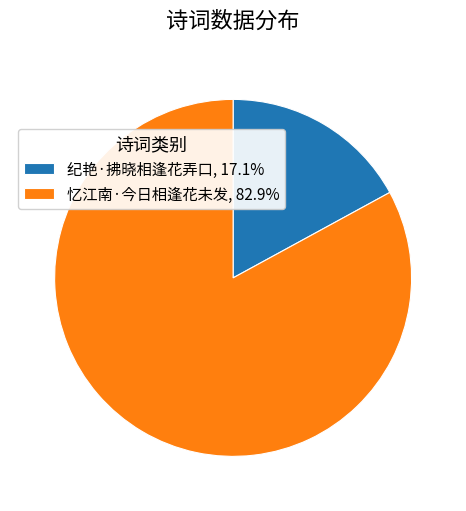

True or false: 忆江南·今日相逢花未发 accounts for 83% of the total.

True